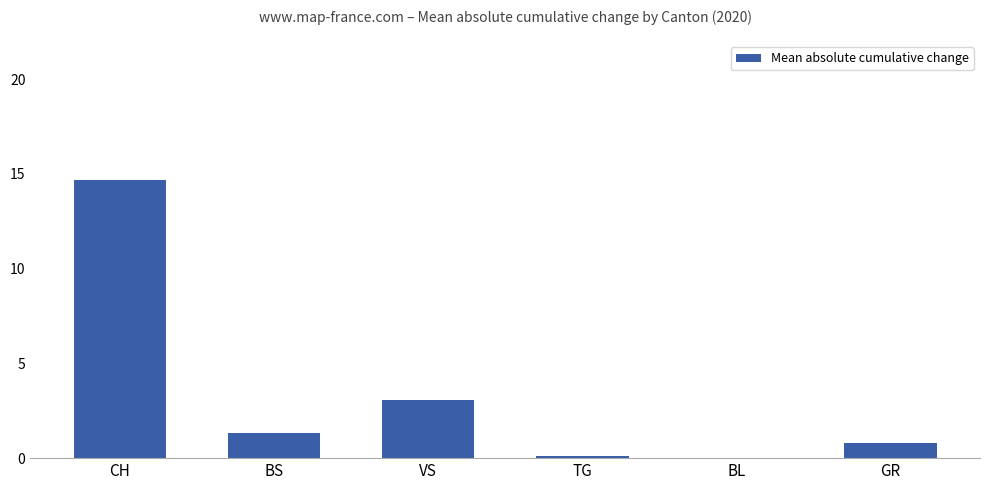

The value at CH is 3.1. True or false?

False